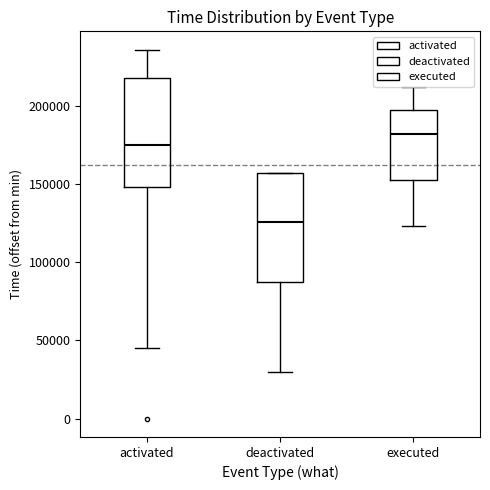

Which box's median line is the lowest?

deactivated